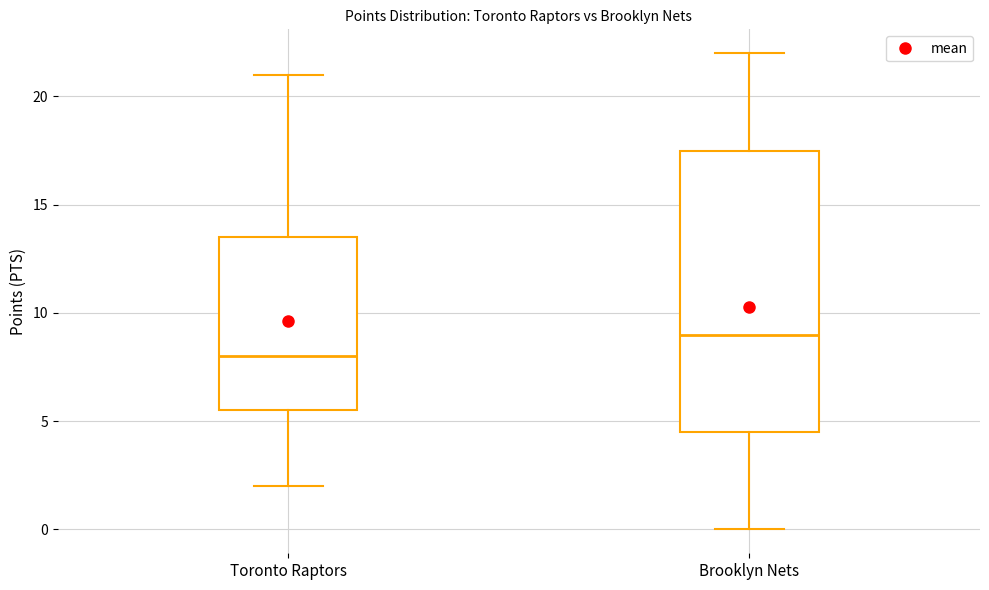

Which box has the lowest median line?

Toronto Raptors